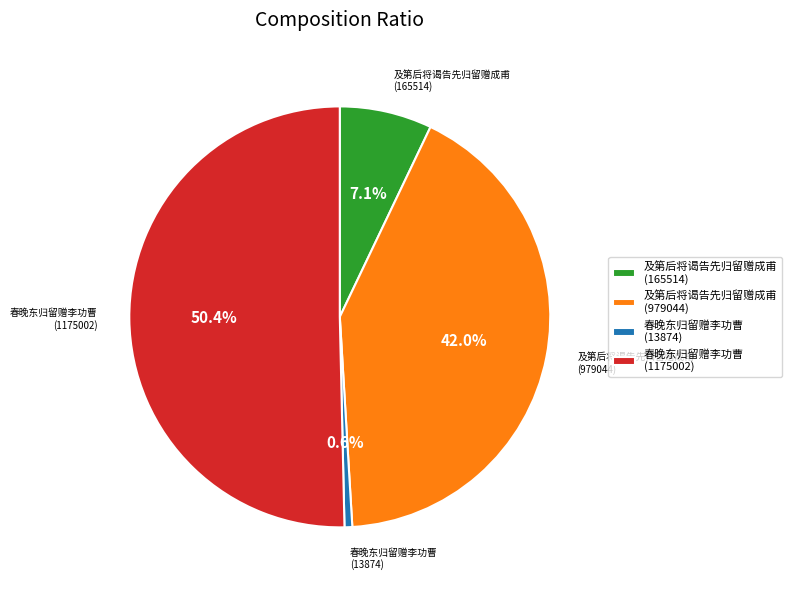

Rank the categories by value from lowest to highest.

春晚东归留赠李功曹 (13874), 及第后将谒告先归留赠成甫 (165514), 及第后将谒告先归留赠成甫 (979044), 春晚东归留赠李功曹 (1175002)